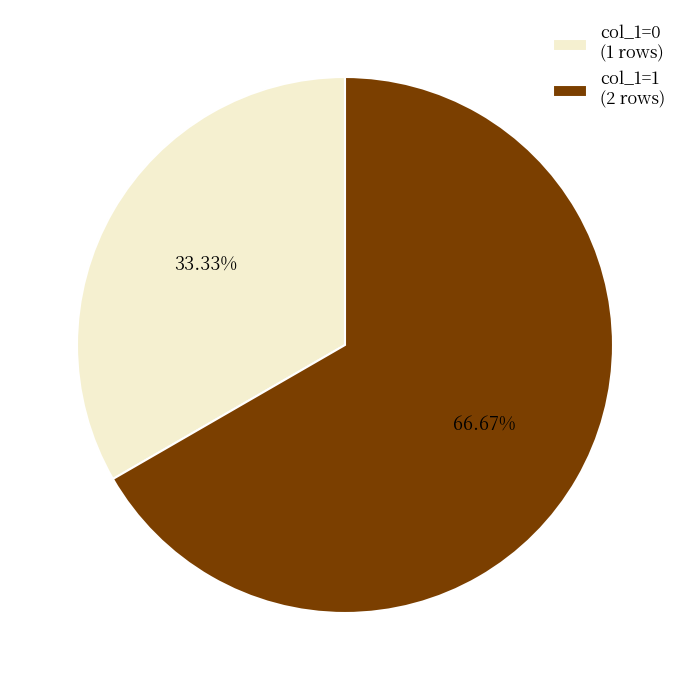

What is the ratio of the value at col_1=0 (1 rows) to the value at col_1=1 (2 rows)?

0.5